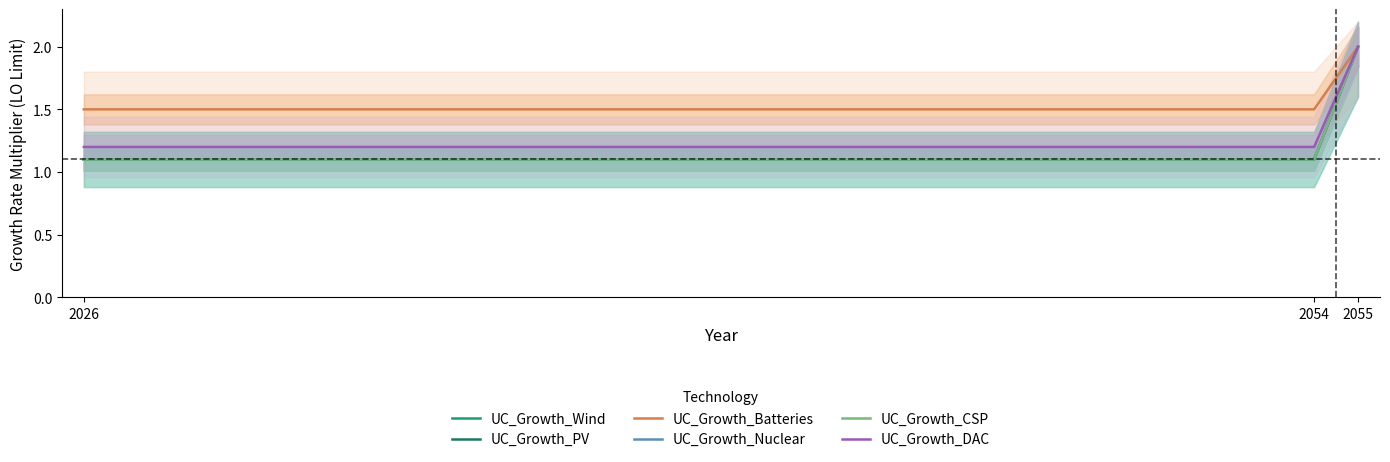

Between 2026 and 2055, which series saw the biggest shift?

UC_Growth_Wind